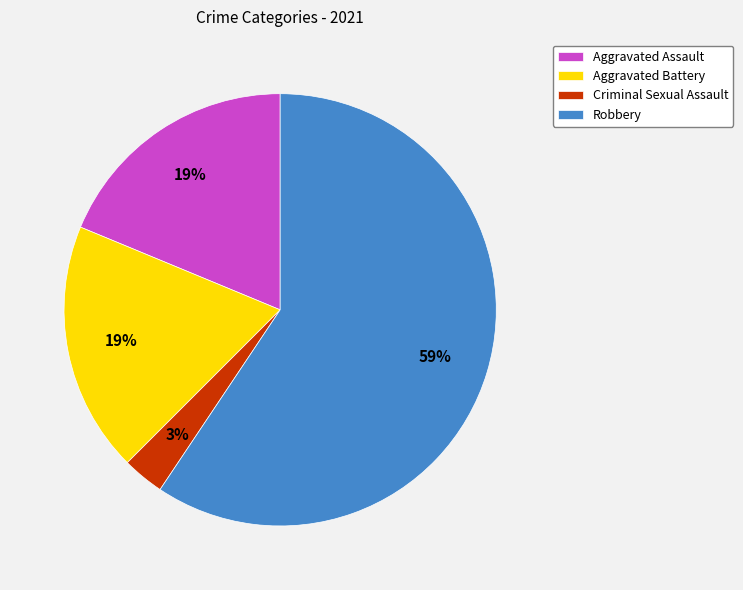

Which has a higher value, Robbery or Criminal Sexual Assault?

Robbery